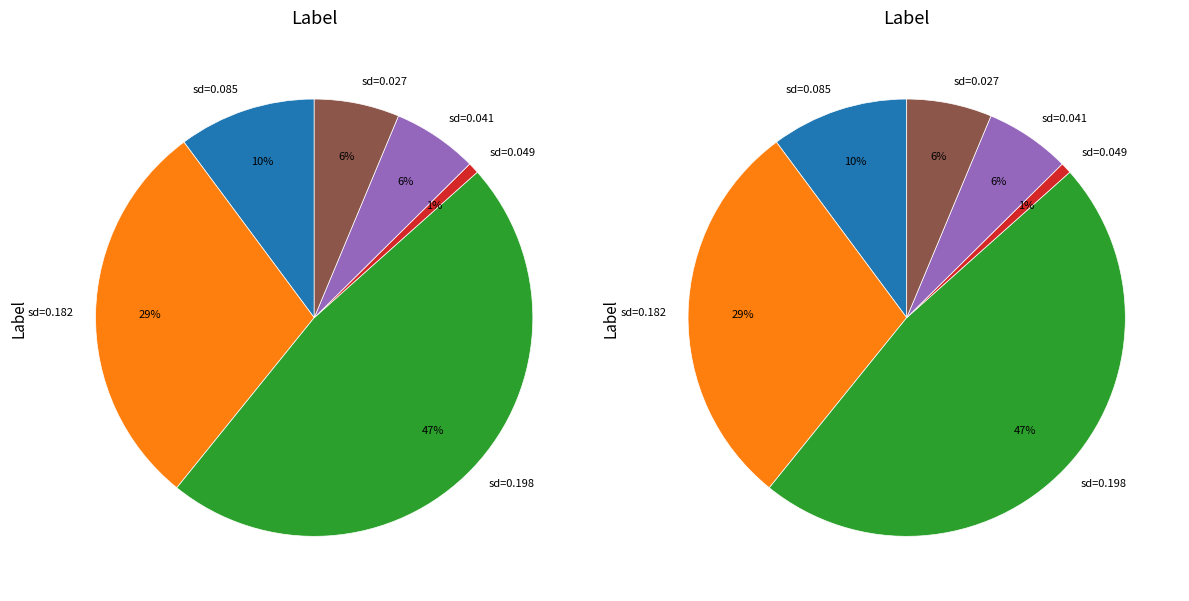

Which slice is the largest?

0.1975753094846148